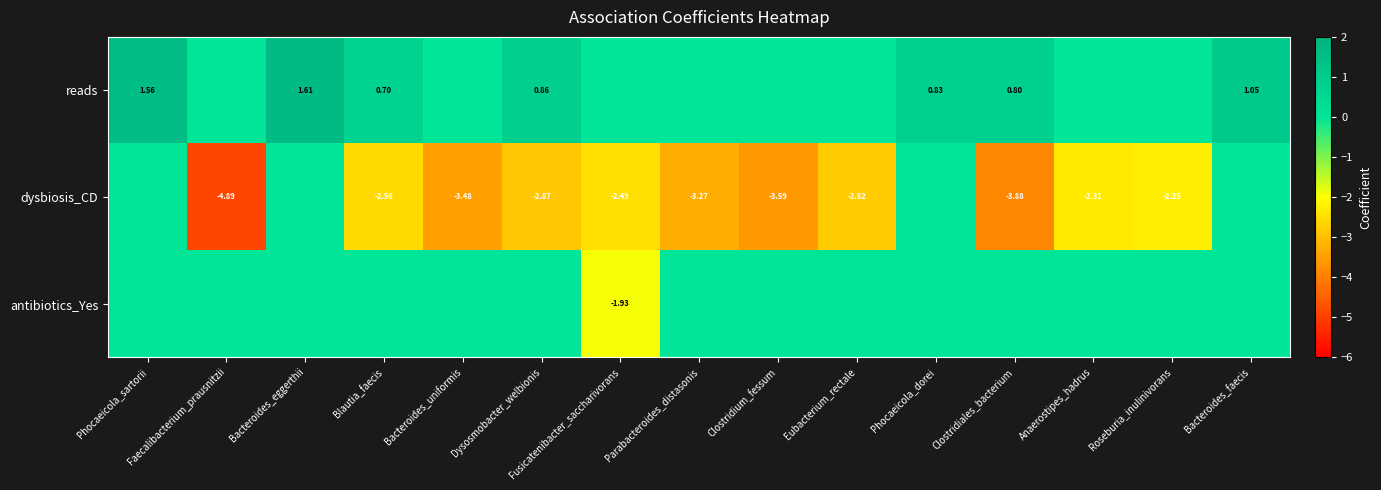

Which series has the largest total across all categories?

reads